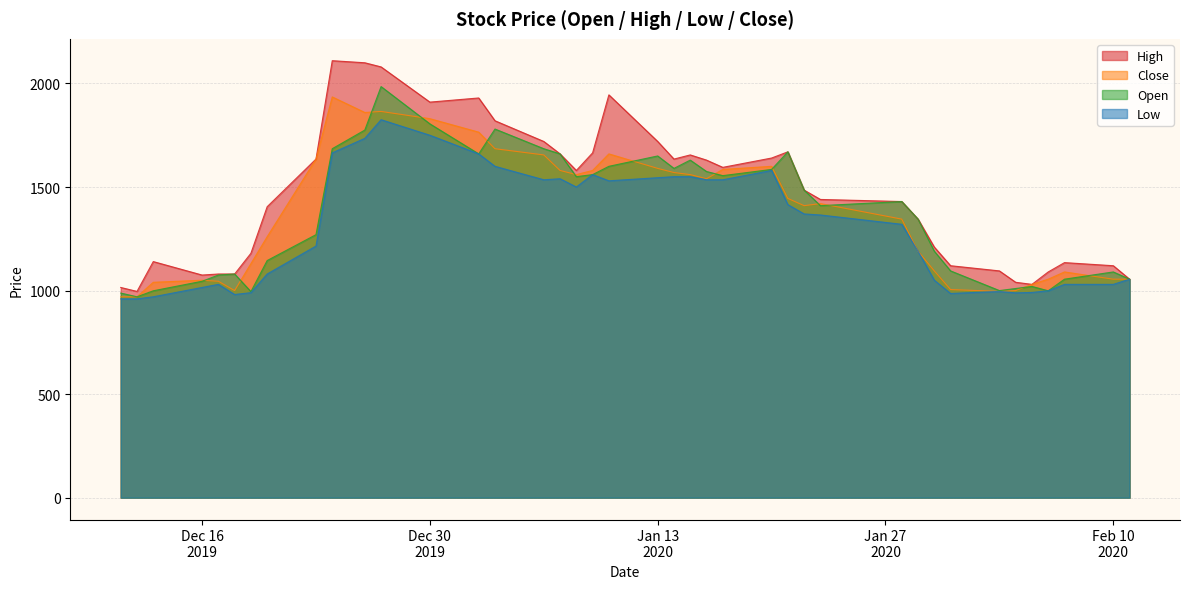

Reading left to right, transcribe all the data shown in this chart.

High: 1015	996	1140	1075	1080	1080	1180	1405	1635	2110	2100	2080	1910	1930	1820	1720	1660	1580	1665	1945	1720	1635	1655	1630	1595	1640	1670	1485	1440	1430	1345	1210	1120	1095	1040	1030	1090	1135	1120	1055
Close: 970	970	1040	1050	1045	1000	1130	1260	1635	1935	1860	1865	1830	1765	1685	1655	1580	1560	1580	1660	1590	1570	1560	1540	1585	1600	1445	1410	1420	1345	1190	1095	1005	996	1000	1030	1055	1090	1055	1055
Open: 988	970	999	1045	1075	1080	995	1145	1270	1685	1775	1985	1805	1660	1780	1685	1660	1550	1560	1600	1650	1590	1630	1575	1555	1585	1670	1485	1410	1430	1345	1190	1095	1000	1010	1020	999	1055	1090	1055
Low: 960	960	970	1015	1030	981	990	1080	1215	1665	1735	1825	1750	1660	1600	1535	1540	1500	1560	1530	1545	1550	1550	1535	1535	1580	1415	1370	1365	1320	1190	1050	986	996	989	991	999	1030	1030	1055